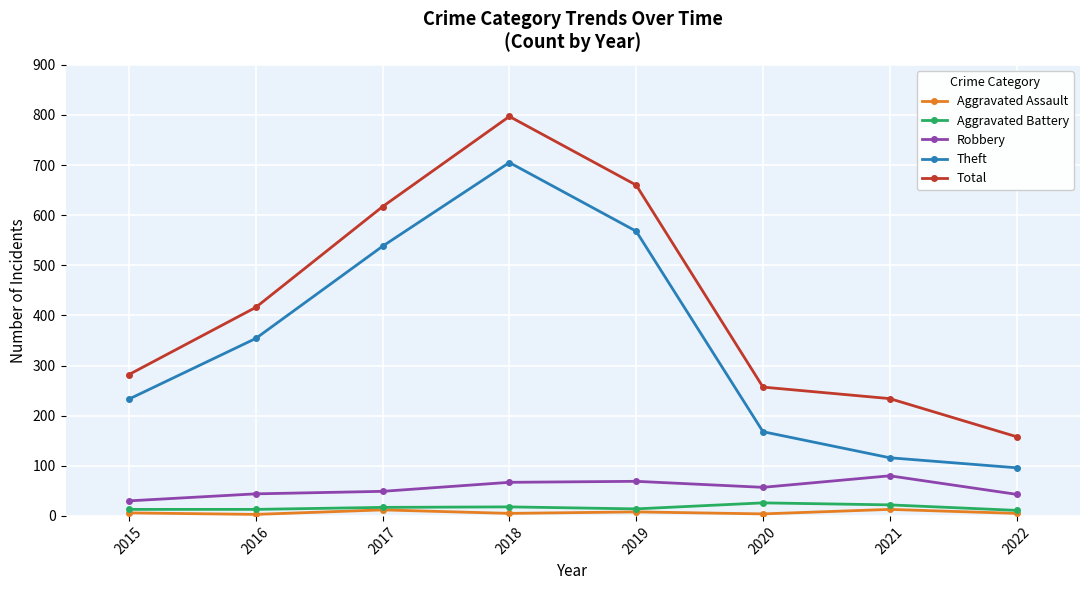

At which label is Total closest to 477?

2016